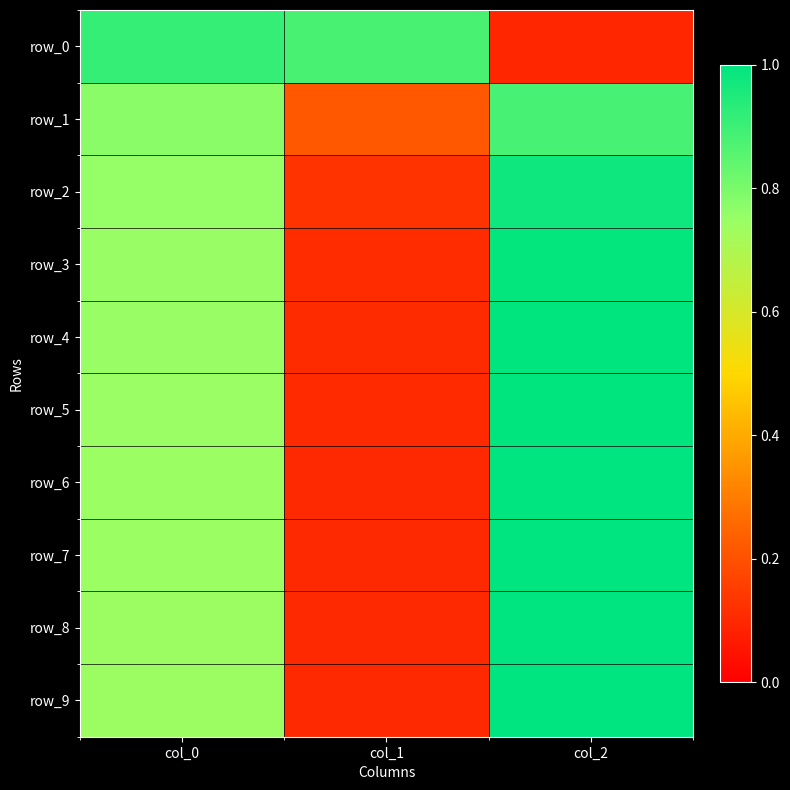

Rank the series at col_0 from highest to lowest value.

row_0, row_1, row_2, row_3, row_4, row_5, row_6, row_7, row_8, row_9